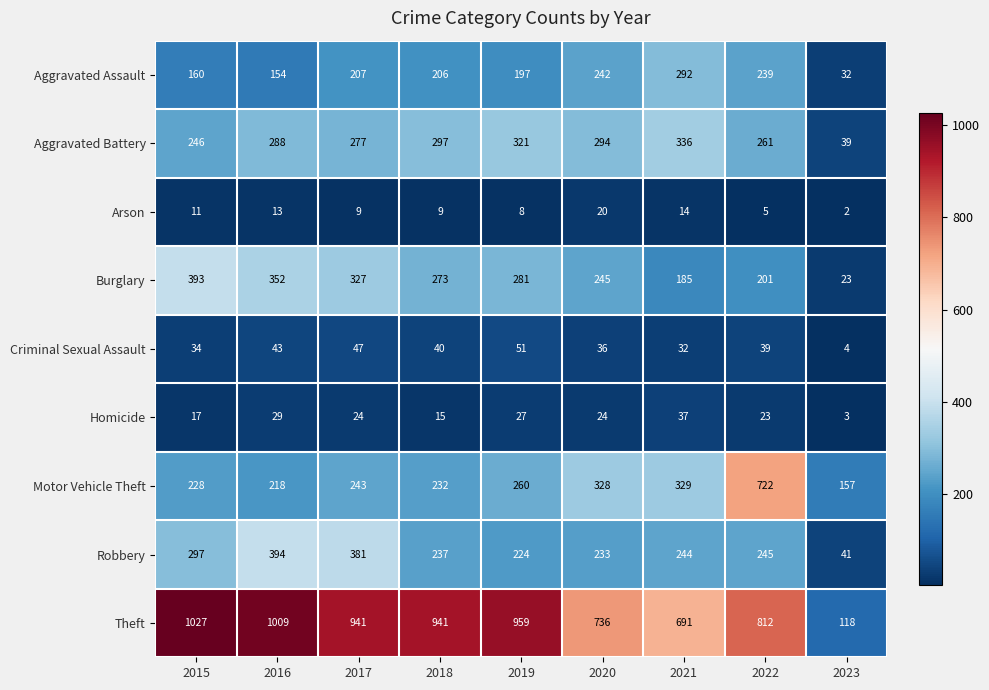

At how many categories does at least one series exceed 154?

9